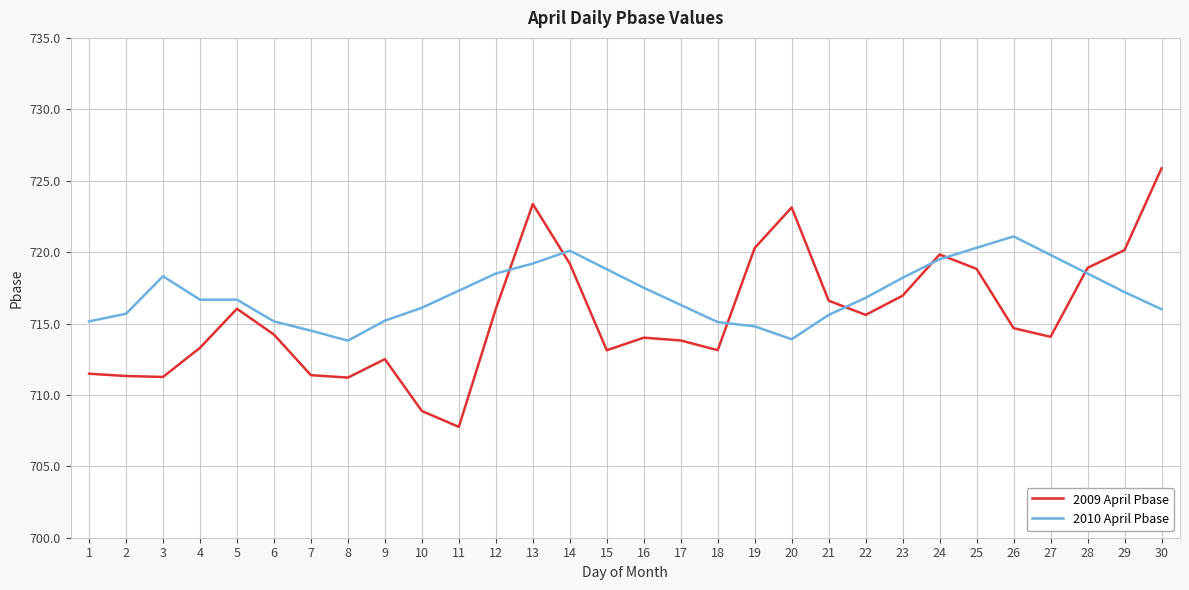

What is the difference between the maximum and minimum values in the 2010 April Pbase series?

7.3